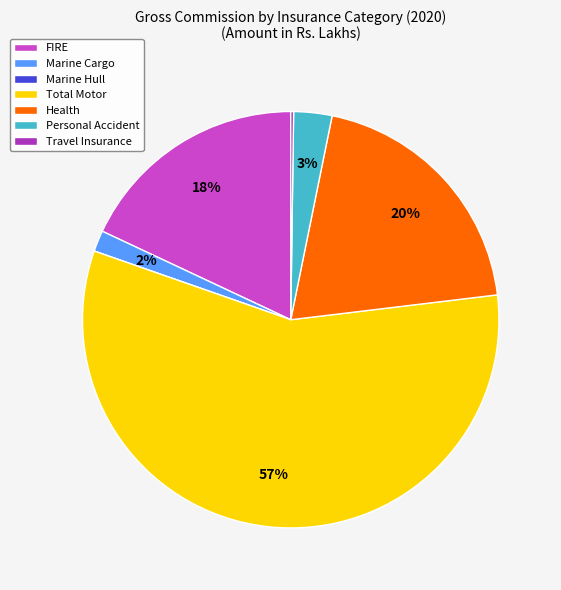

Which category has the biggest portion of the pie?

Total Motor